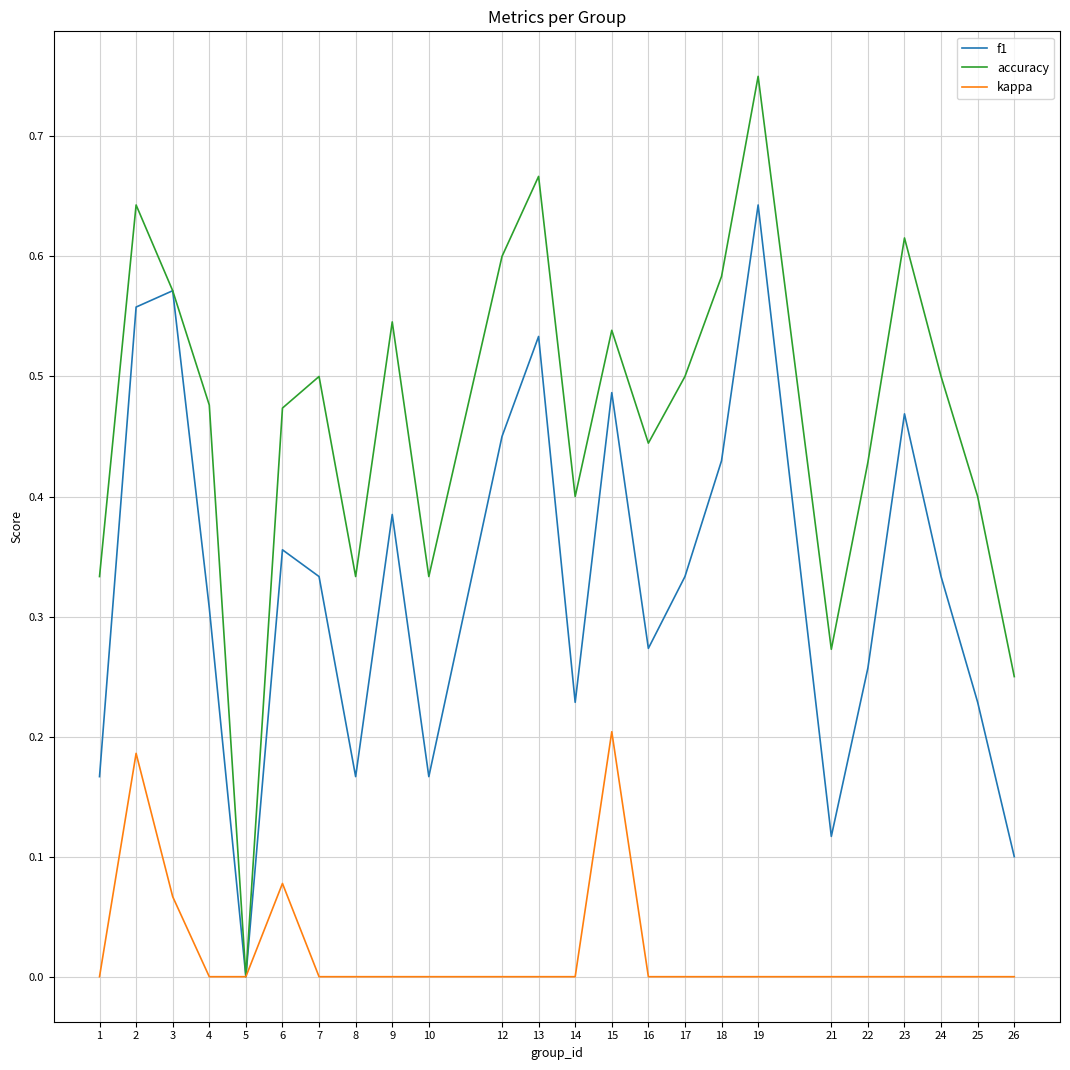

What are all the series names shown in the legend?

f1, accuracy, kappa